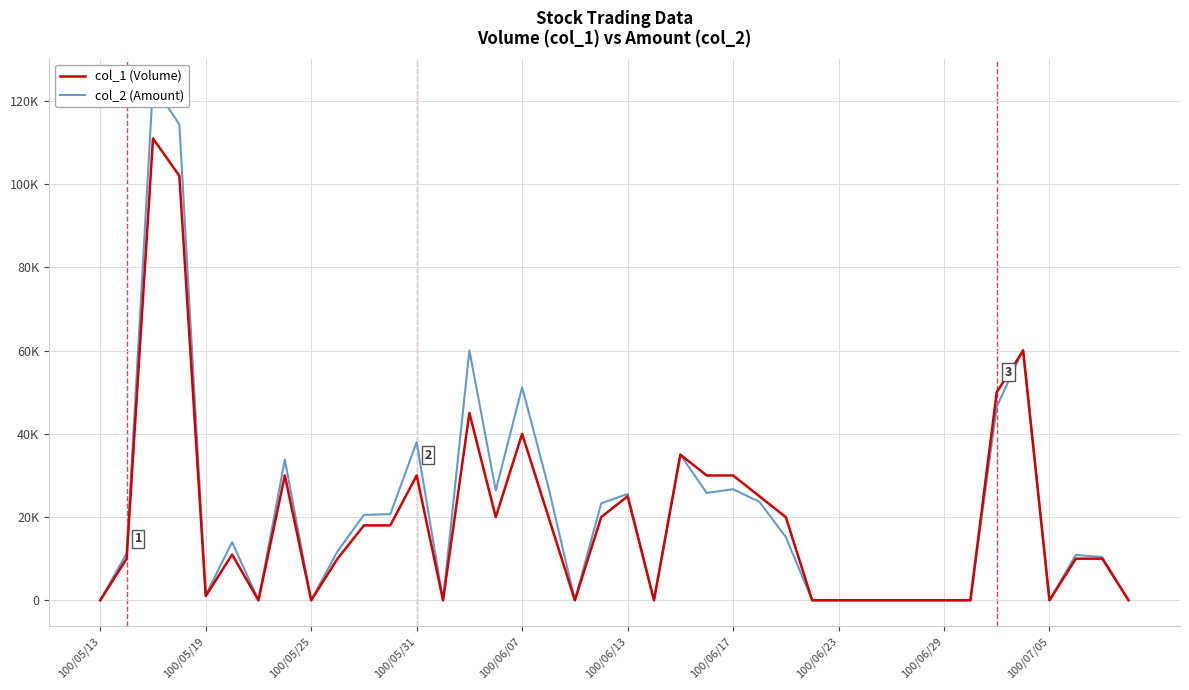

Between which two adjacent categories do col_2 (Amount) and col_1 (Volume) first intersect?

34 and 35